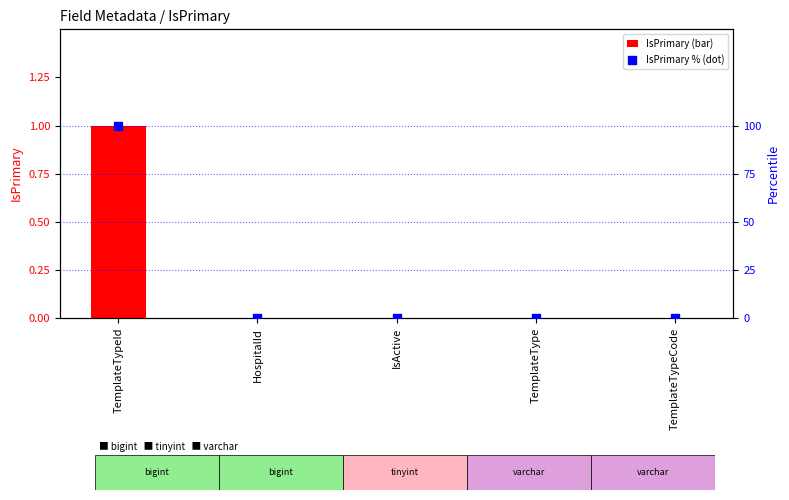

At which category is the sum across all series the highest?

TemplateTypeId